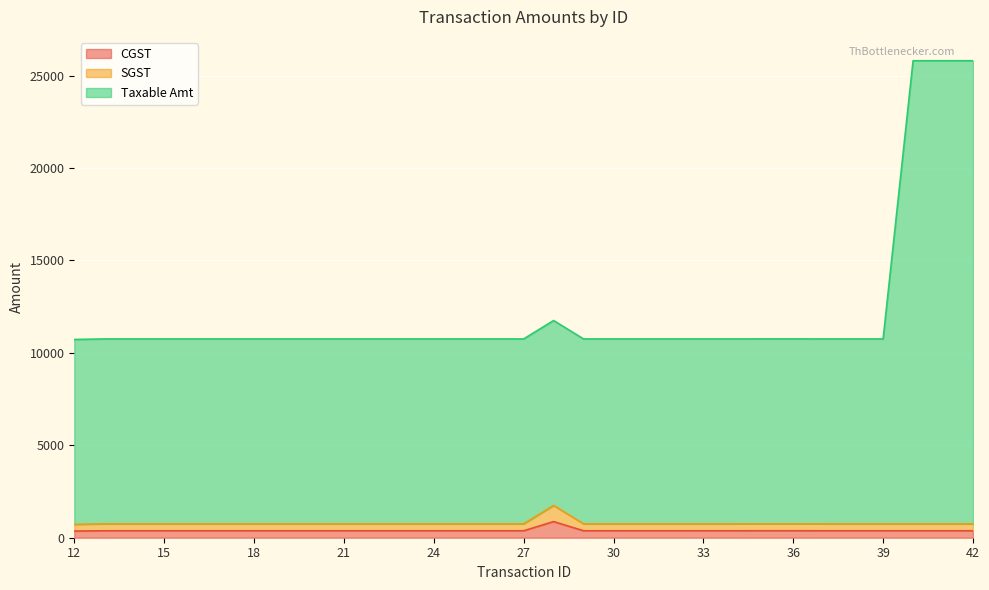

At which label does Taxable Amt reach its peak?

40